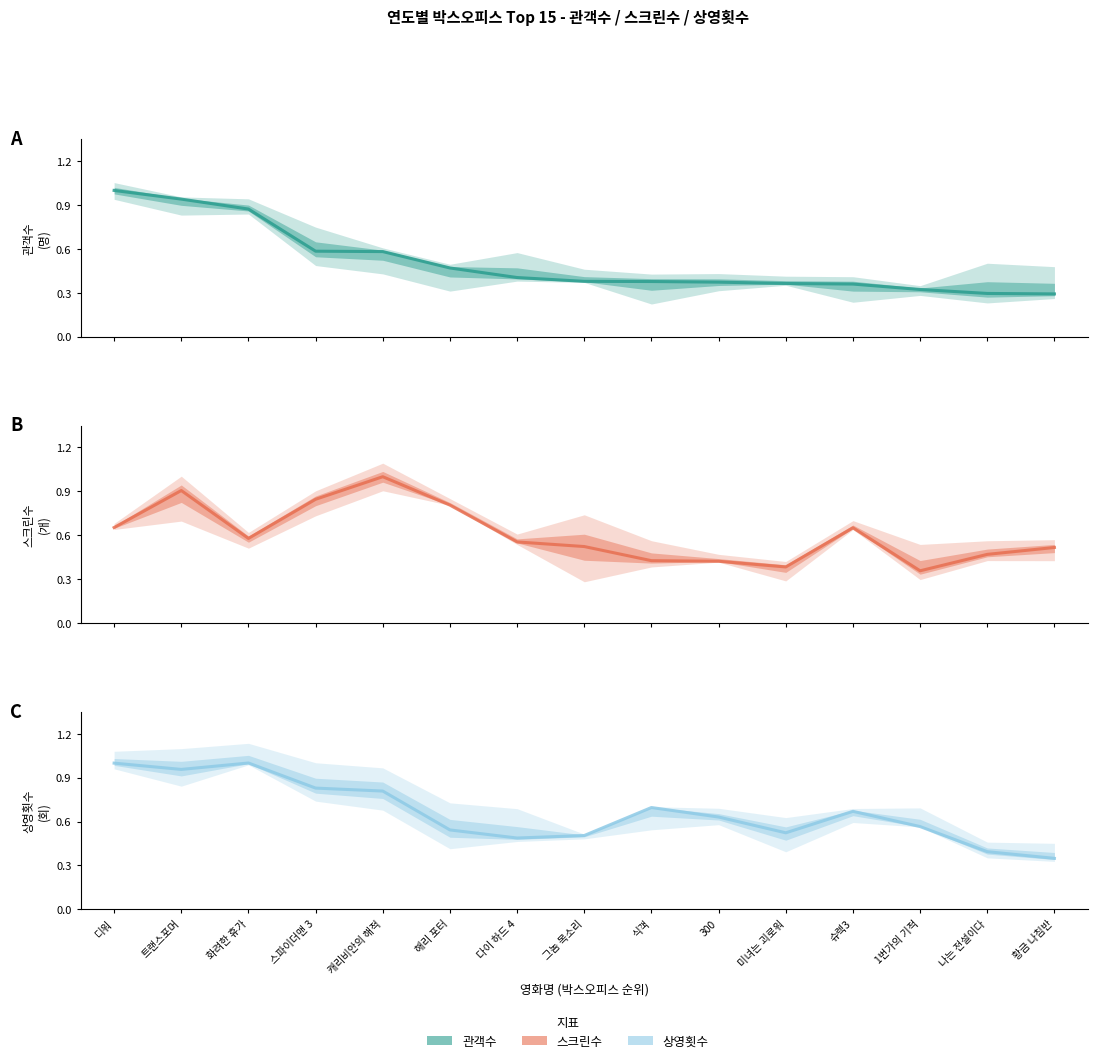

Reading left to right, extract all data points from this chart.

관객수: 디워=1.0	트랜스포머=0.9	화려한 휴가=0.9	스파이더맨 3=0.6	캐리비안의 해적=0.6	해리 포터=0.5	다이 하드 4=0.4	그놈 목소리=0.4	식객=0.4	300=0.4	미녀는 괴로워=0.4	슈렉3=0.4	1번가의 기적=0.3	나는 전설이다=0.3	황금 나침반=0.3
스크린수: 디워=0.7	트랜스포머=0.9	화려한 휴가=0.6	스파이더맨 3=0.8	캐리비안의 해적=1.0	해리 포터=0.8	다이 하드 4=0.6	그놈 목소리=0.5	식객=0.4	300=0.4	미녀는 괴로워=0.4	슈렉3=0.7	1번가의 기적=0.4	나는 전설이다=0.5	황금 나침반=0.5
상영횟수: 디워=1.0	트랜스포머=1.0	화려한 휴가=1.0	스파이더맨 3=0.8	캐리비안의 해적=0.8	해리 포터=0.5	다이 하드 4=0.5	그놈 목소리=0.5	식객=0.7	300=0.6	미녀는 괴로워=0.5	슈렉3=0.7	1번가의 기적=0.6	나는 전설이다=0.4	황금 나침반=0.3